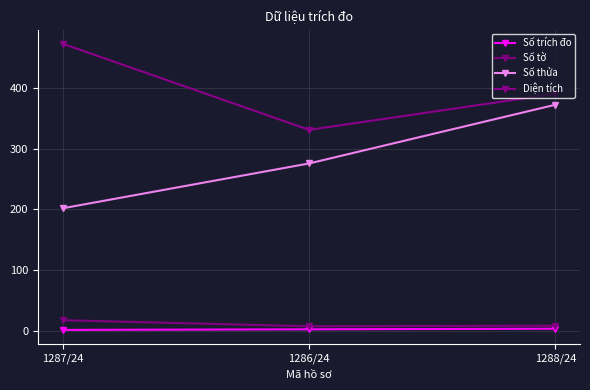

What is the sum of all Số trích đo values?

6.0